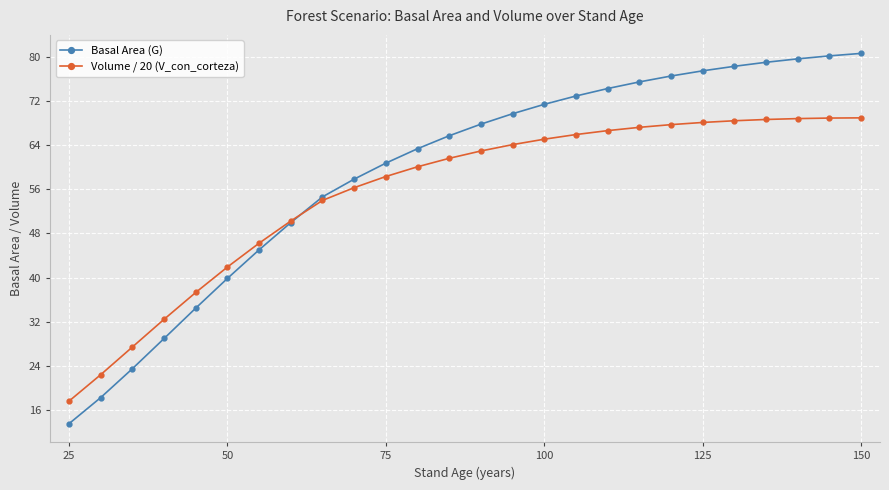

What is the value of the Volume / 20 (V_con_corteza) point at the 2nd from the left?

22.4